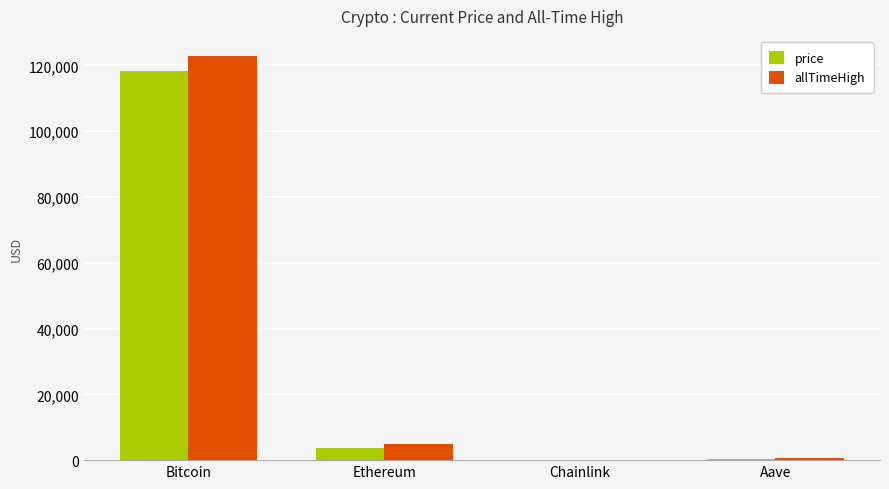

What is the greatest value displayed?

122838.0